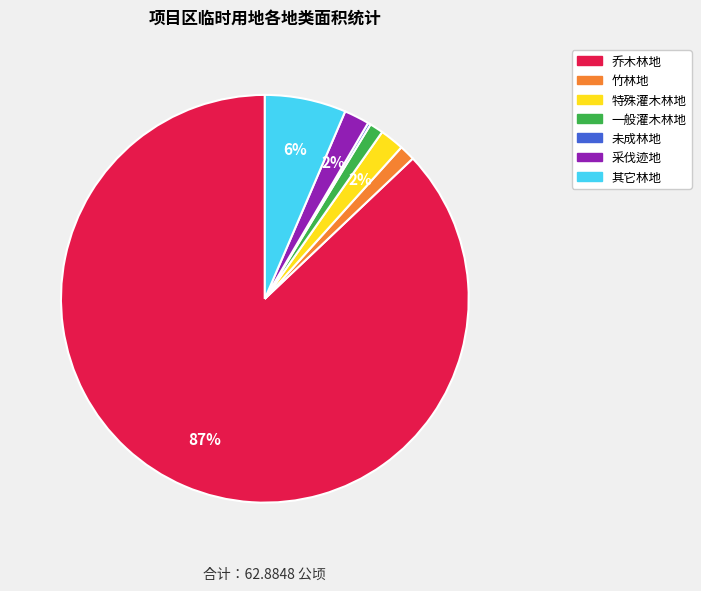

What percentage is the 采伐迹地 slice, to the nearest percent?

2%